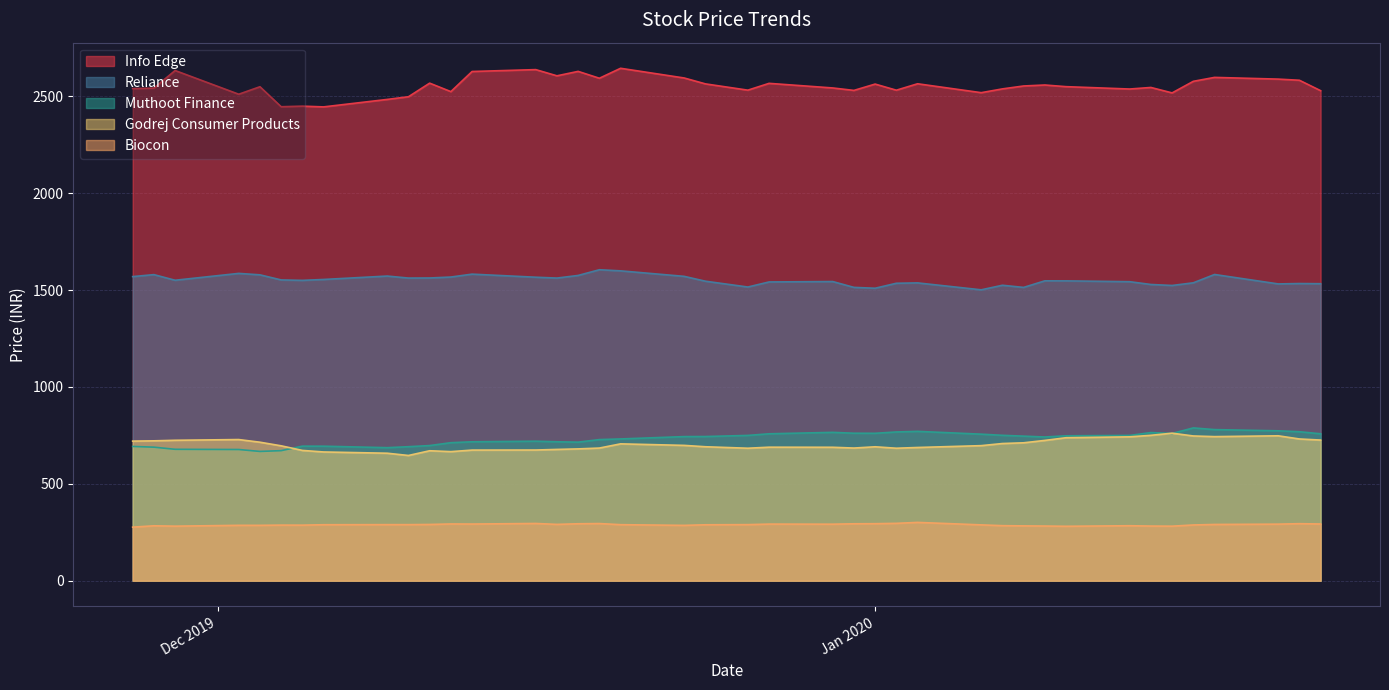

What is the lowest value of the Reliance series?

1501.5